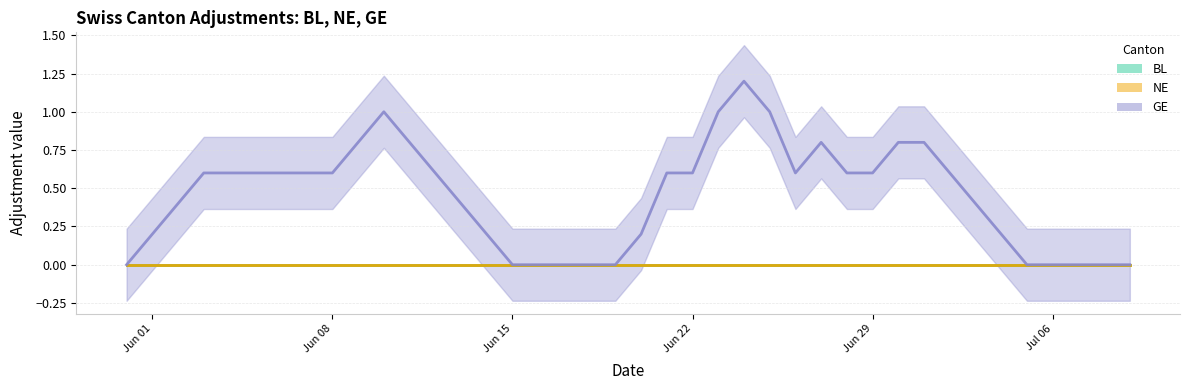

True or false: NE has more than 2 points higher than both neighbors.

False